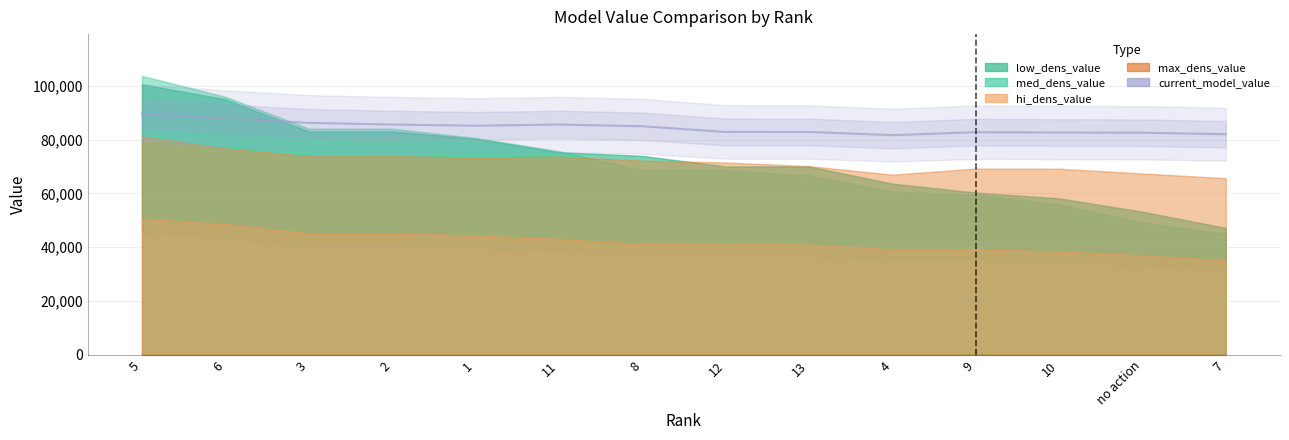

Reading left to right, transcribe all the data shown in this chart.

low_dens_value: 5=100506.9	6=94981.6	3=83007.4	2=83007.4	1=80299.4	11=75266.1	8=73917.9	12=69973.4	13=69972.2	4=63612.8	9=60280.3	10=58114.3	no action=53165.6	7=47113.2
med_dens_value: 5=103632.4	6=95891.5	3=84026.4	2=84026.4	1=80580.3	11=75682.1	8=68628.8	12=68626.9	13=66550.8	4=60570.6	9=59498.8	10=55769.4	no action=49104.2	7=44910.6
hi_dens_value: 5=50557.2	6=48522.2	3=45083.8	2=45083.8	1=44336.9	11=43025.2	8=41112.9	12=40993.1	13=40986.8	4=39207.7	9=39238.5	10=38435.6	no action=36928.1	7=35049.8
max_dens_value: 5=81147.2	6=76700.4	3=73927.9	2=73927.9	1=73246.8	11=73663.0	8=72156.9	12=71462.4	13=70116.6	4=66935.9	9=69186.9	10=69155.4	no action=67369.7	7=65623.3
current_model_value: 5=89655.6	6=87771.9	3=86170.4	2=85571.9	1=85127.0	11=85571.9	8=84921.1	12=82825.8	13=82803.4	4=81616.6	9=82725.9	10=82598.9	no action=82516.9	7=81975.1